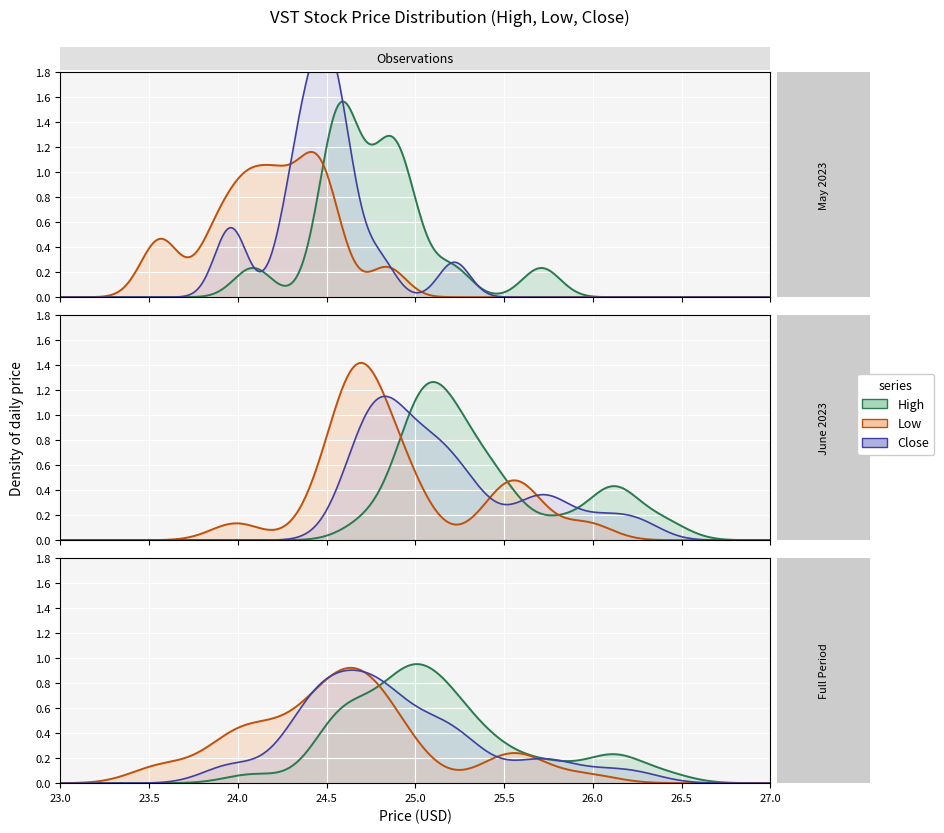

Rank the series by their average value, from lowest to highest.

Low, Close, High